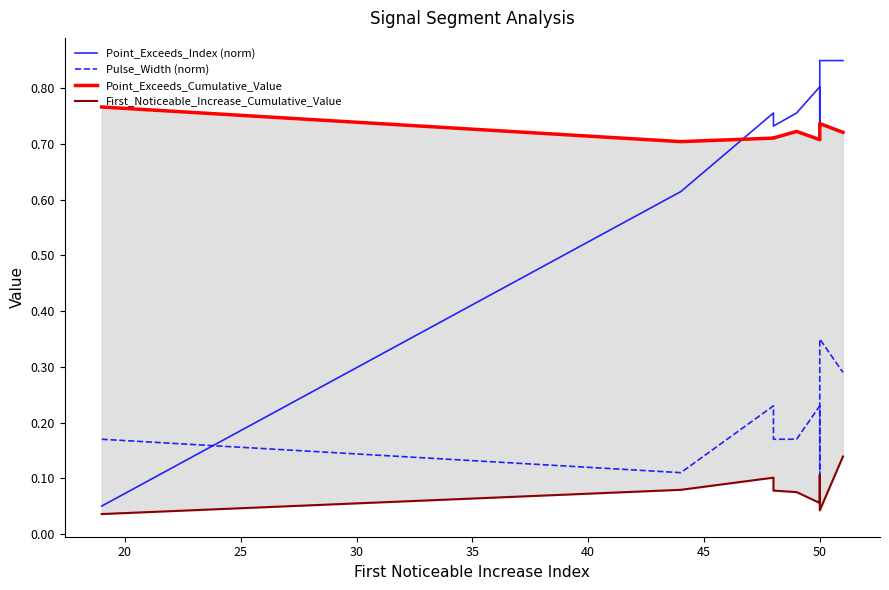

What is the difference between the maximum and minimum values in the First_Noticeable_Increase_Cumulative_Value series?

0.1